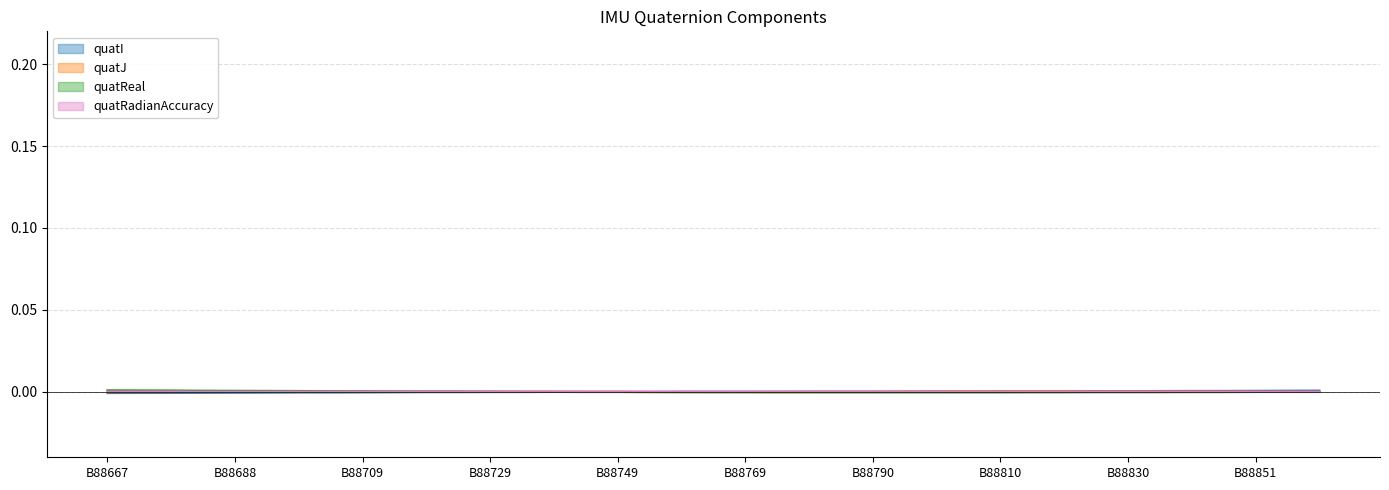

How many negative values does the quatReal series have?

25